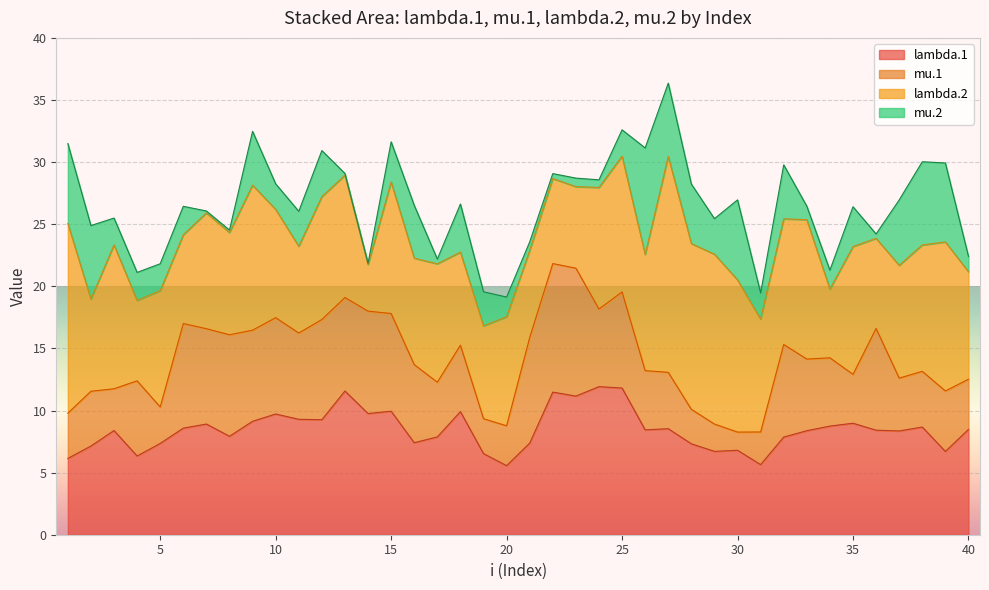

What is the value of the lambda.2 point at the 7th from the left?

25.9